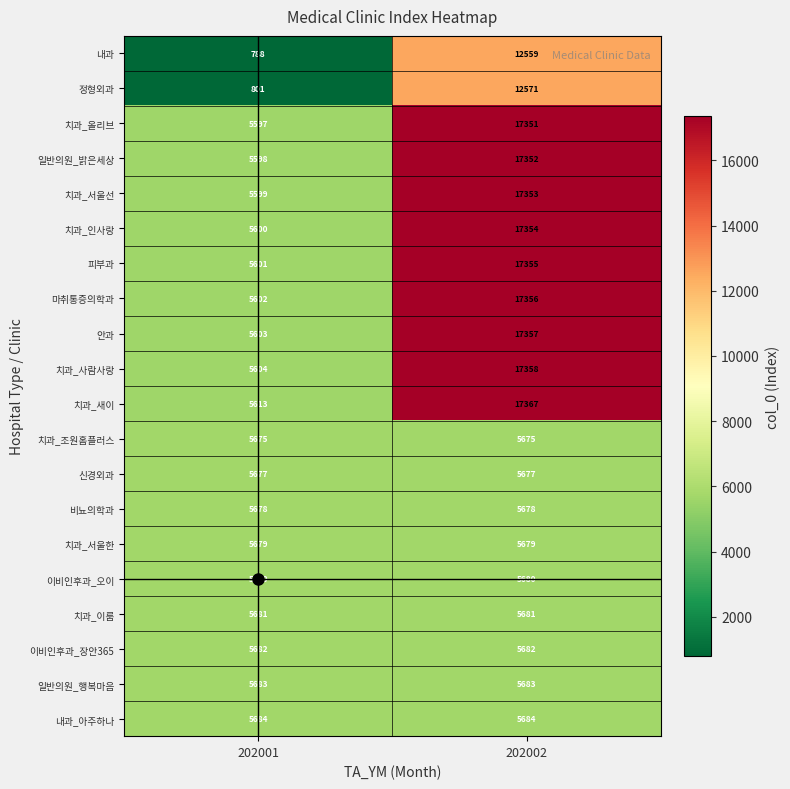

Which series has the largest total across all categories?

치과_새이